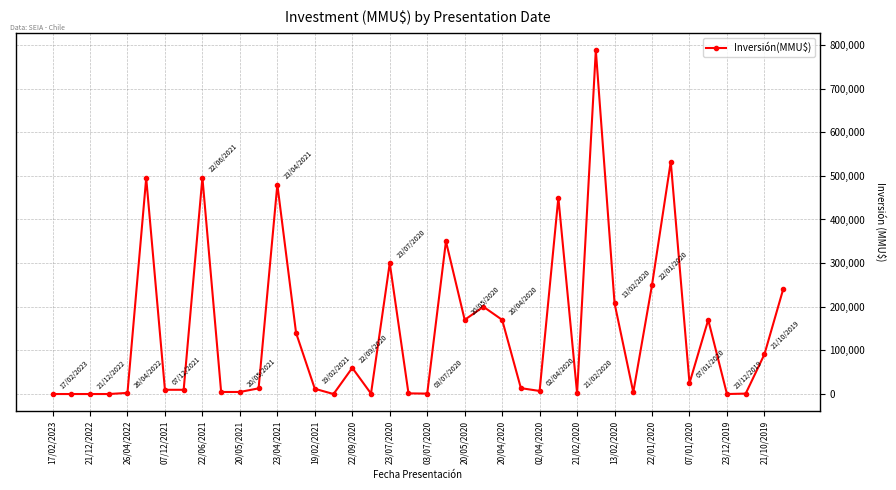

What is the maximum value shown in the chart?

788000